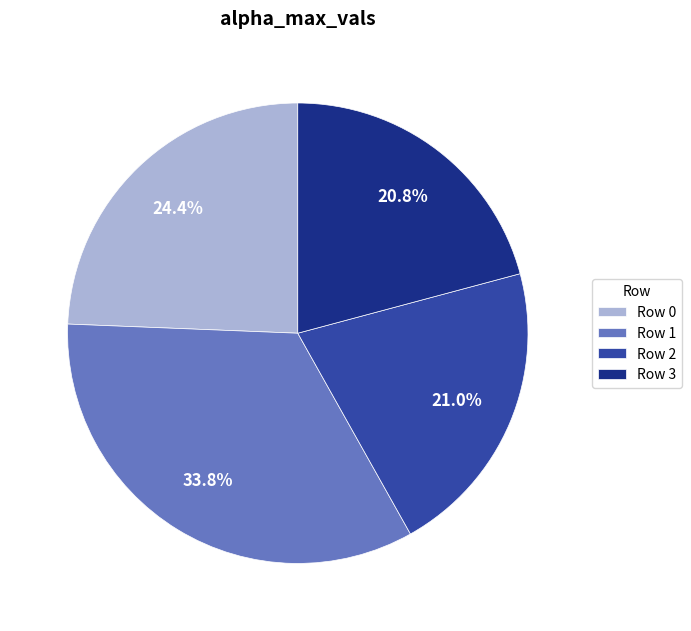

Does any single category account for the majority?

No